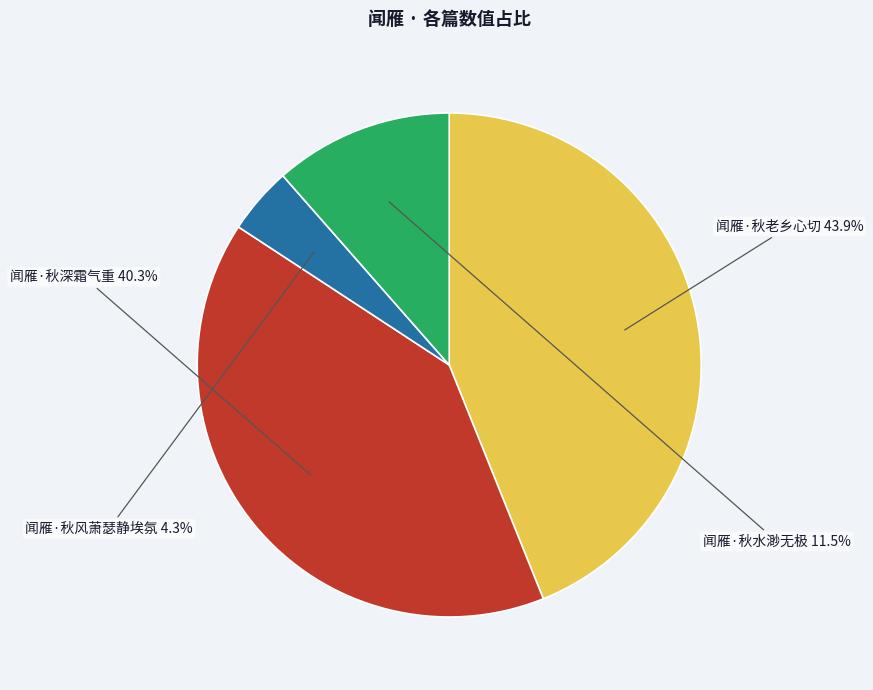

Is there any slice that represents more than half of the pie?

No